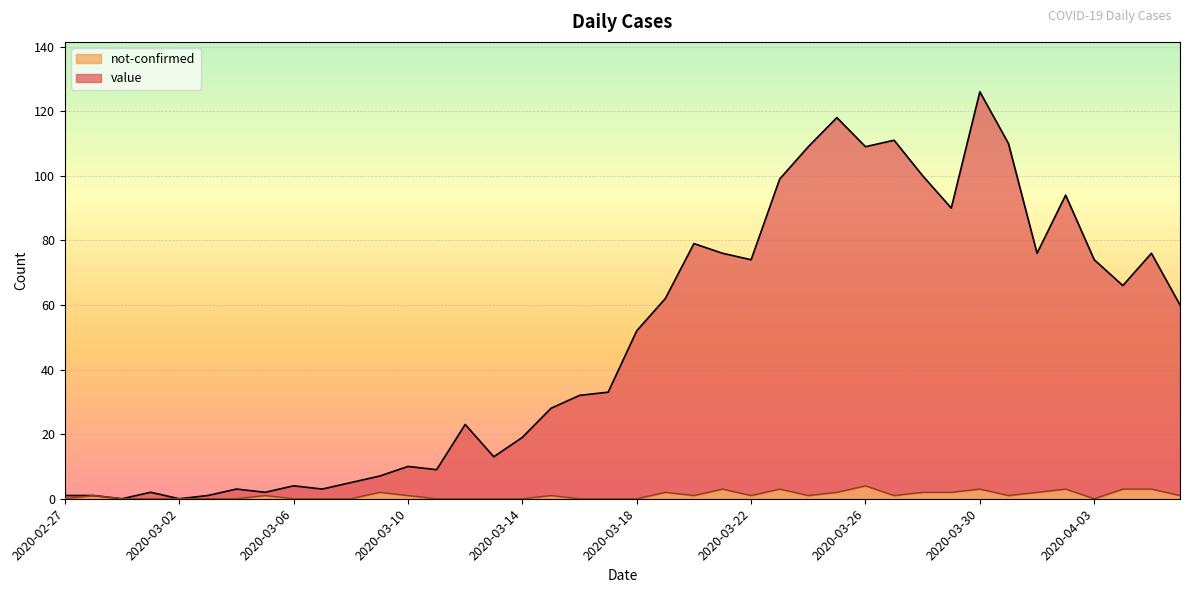

What is the sum of all not-confirmed values?

44